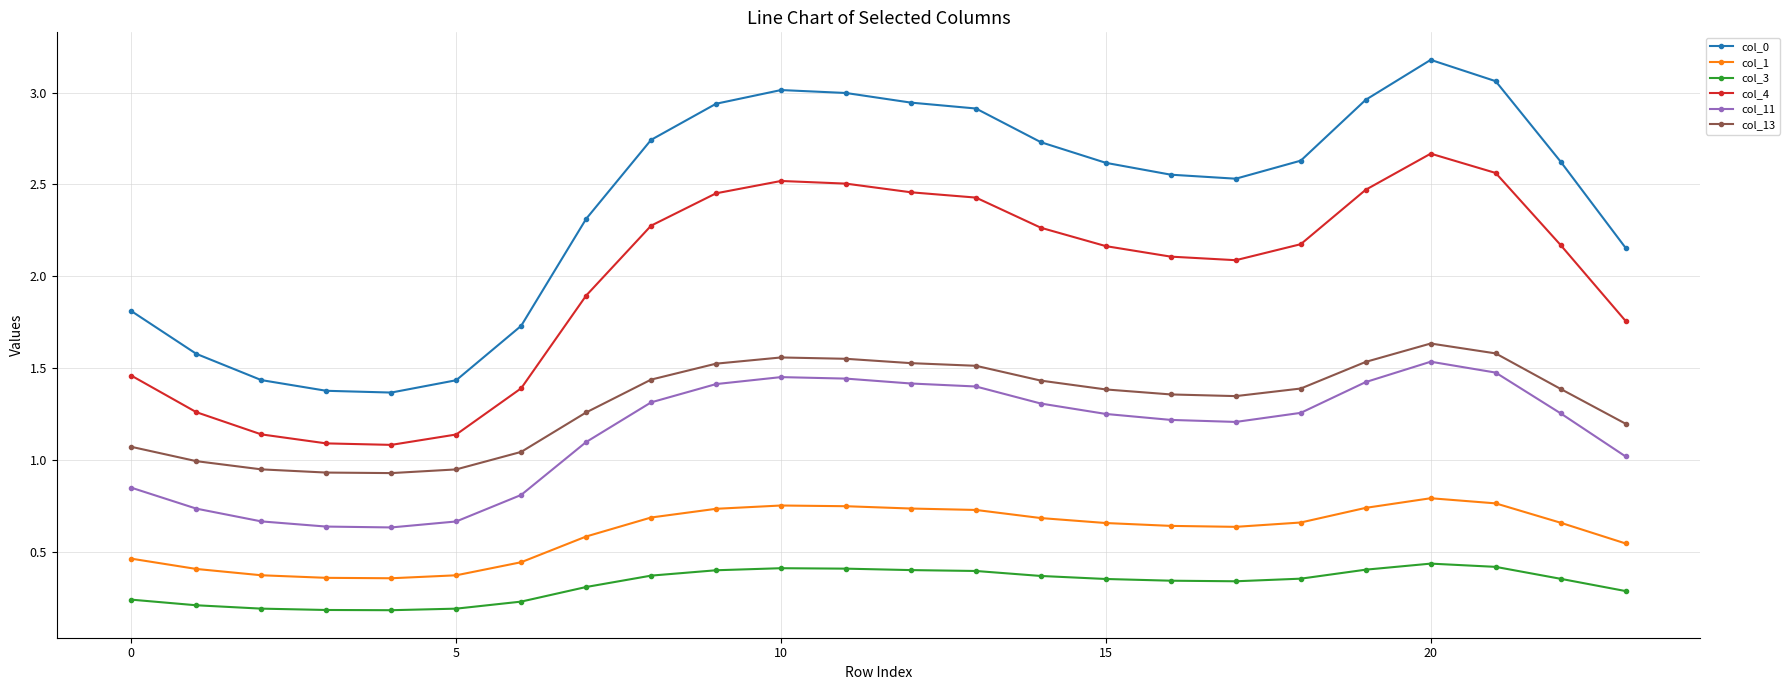

Which series has the widest spread of values?

col_0